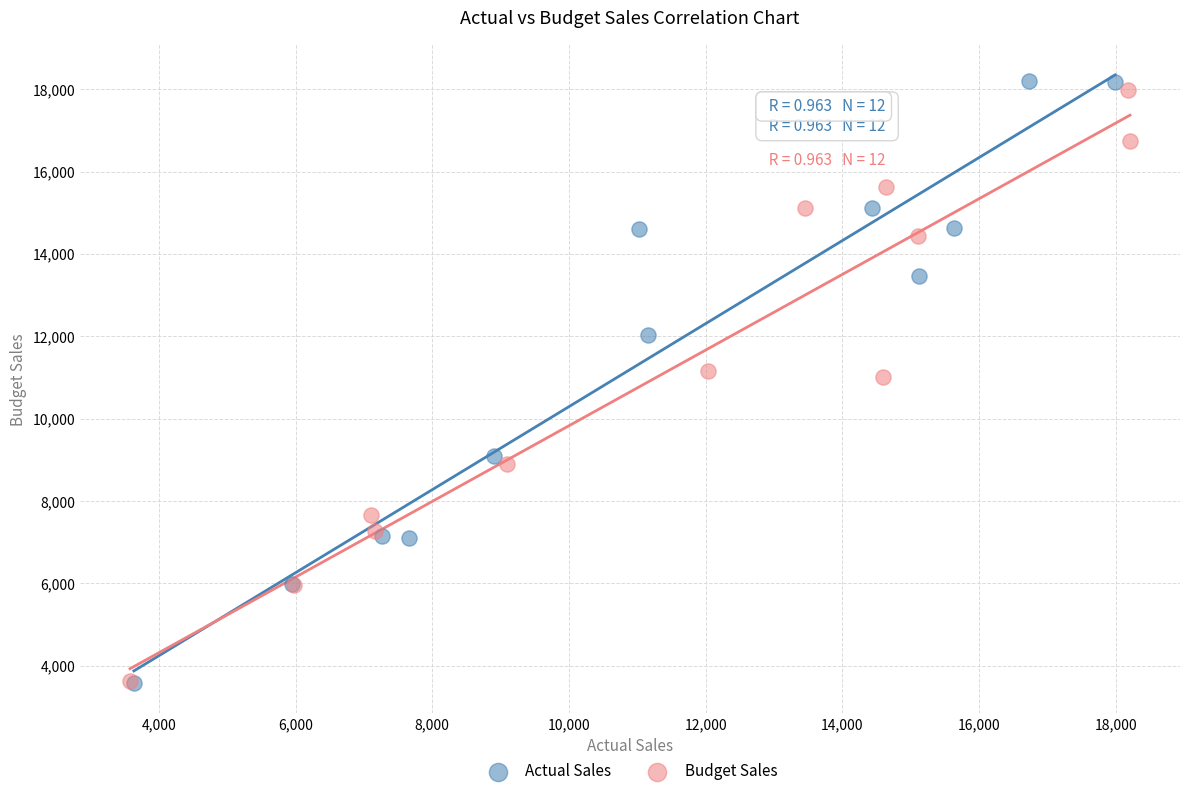

Which series has the widest spread of Y values?

Actual Sales